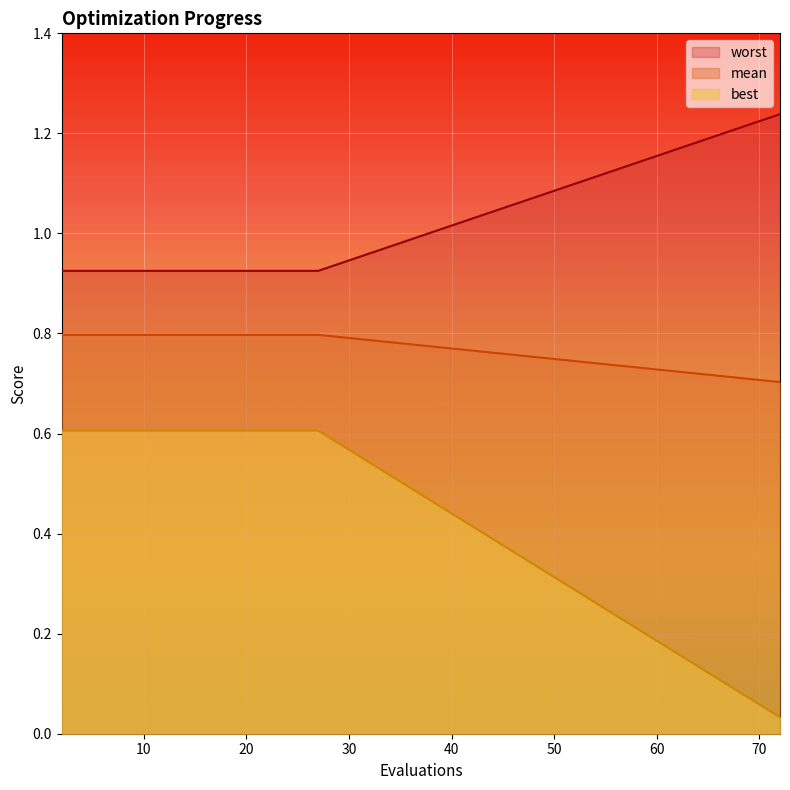

What is the lowest value of the worst series?

0.9